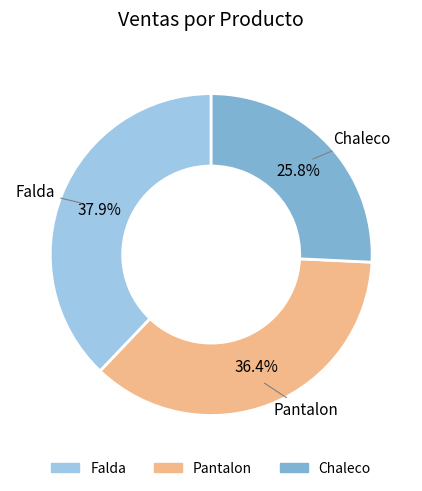

The Chaleco slice represents 33% of the pie. True or false?

False